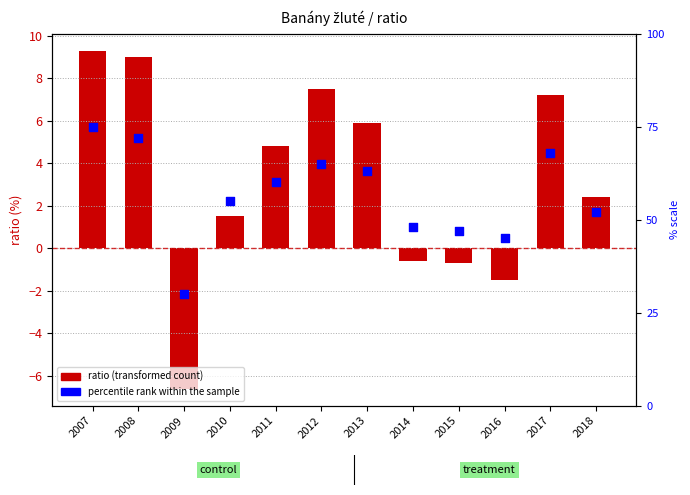

Which series contains the highest Y value?

percentile rank within the sample